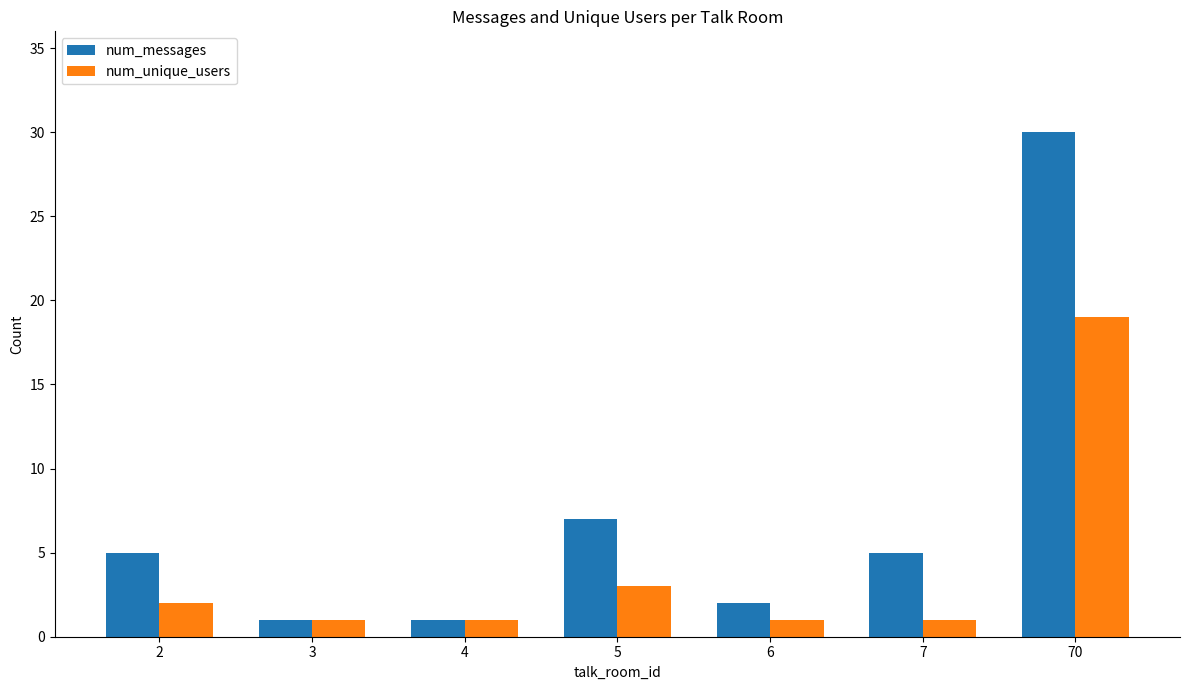

Reading left to right, extract all data points from this chart.

num_messages: 2=5	3=1	4=1	5=7	6=2	7=5	70=30
num_unique_users: 2=2	3=1	4=1	5=3	6=1	7=1	70=19